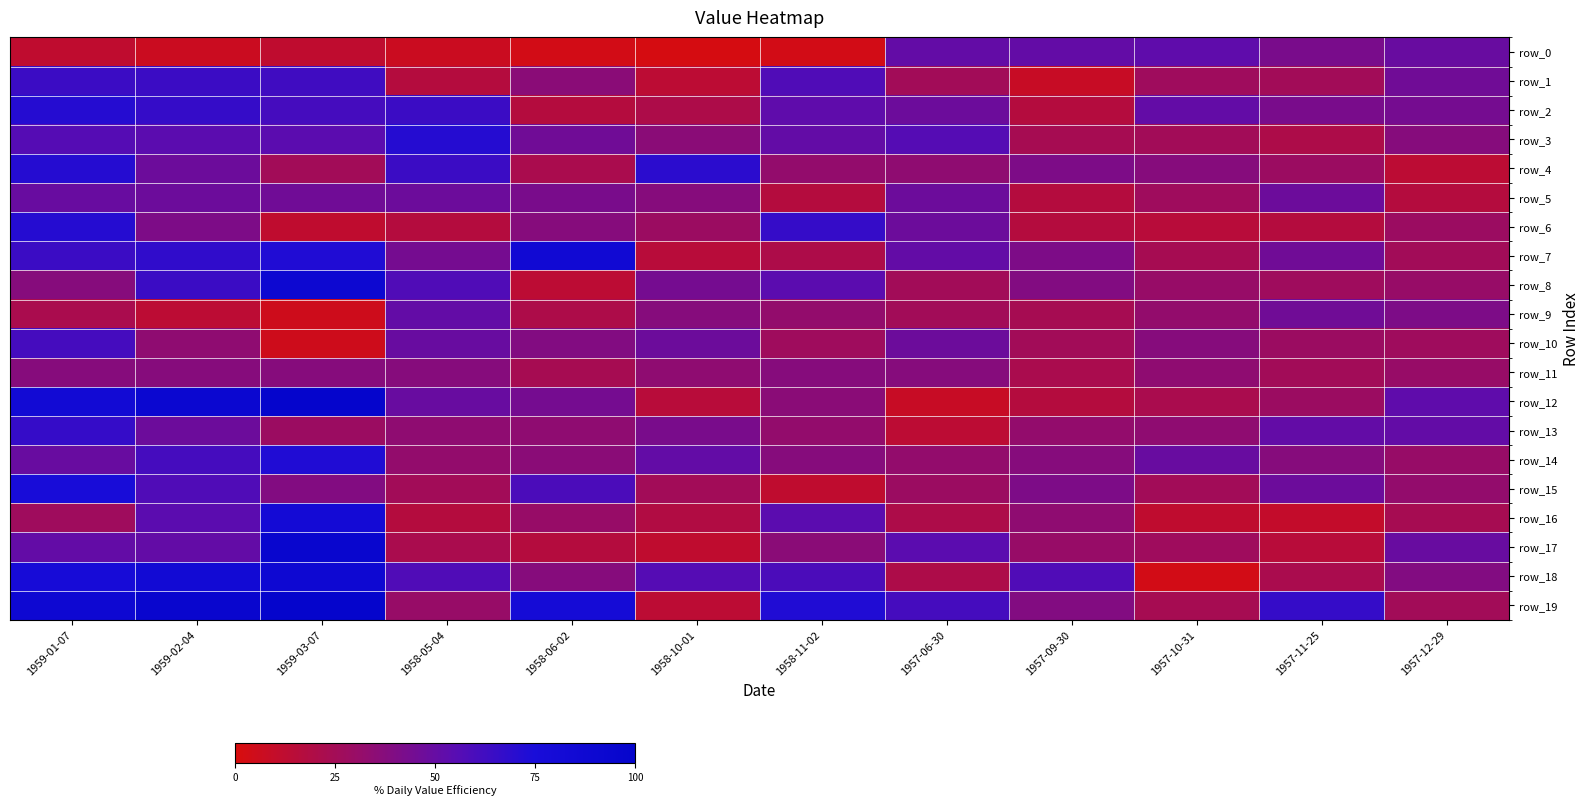

Reading right to left, what are all the values shown in this chart?

row_0: 1957-12-29=49.2	1957-11-25=42.4	1957-10-31=52.5	1957-09-30=50.8	1957-06-30=50.8	1958-11-02=3.4	1958-10-01=1.7	1958-06-02=3.4	1958-05-04=6.8	1959-03-07=11.9	1959-02-04=6.8	1959-01-07=11.9
row_1: 1957-12-29=45.8	1957-11-25=25.4	1957-10-31=27.1	1957-09-30=8.5	1957-06-30=25.4	1958-11-02=57.6	1958-10-01=13.6	1958-06-02=35.6	1958-05-04=16.9	1959-03-07=62.7	1959-02-04=64.4	1959-01-07=64.4
row_2: 1957-12-29=44.1	1957-11-25=42.4	1957-10-31=50.8	1957-09-30=16.9	1957-06-30=47.5	1958-11-02=52.5	1958-10-01=20.3	1958-06-02=16.9	1958-05-04=64.4	1959-03-07=61.0	1959-02-04=66.1	1959-01-07=71.2
row_3: 1957-12-29=37.3	1957-11-25=20.3	1957-10-31=25.4	1957-09-30=23.7	1957-06-30=55.9	1958-11-02=50.8	1958-10-01=35.6	1958-06-02=45.8	1958-05-04=71.2	1959-03-07=54.2	1959-02-04=54.2	1959-01-07=55.9
row_4: 1957-12-29=13.6	1957-11-25=28.8	1957-10-31=37.3	1957-09-30=40.7	1957-06-30=33.9	1958-11-02=32.2	1958-10-01=69.5	1958-06-02=22.0	1958-05-04=64.4	1959-03-07=25.4	1959-02-04=47.5	1959-01-07=71.2
row_5: 1957-12-29=16.9	1957-11-25=47.5	1957-10-31=27.1	1957-09-30=16.9	1957-06-30=47.5	1958-11-02=16.9	1958-10-01=37.3	1958-06-02=42.4	1958-05-04=47.5	1959-03-07=45.8	1959-02-04=47.5	1959-01-07=49.2
row_6: 1957-12-29=28.8	1957-11-25=16.9	1957-10-31=15.3	1957-09-30=16.9	1957-06-30=47.5	1958-11-02=66.1	1958-10-01=28.8	1958-06-02=37.3	1958-05-04=16.9	1959-03-07=11.9	1959-02-04=40.7	1959-01-07=71.2
row_7: 1957-12-29=25.4	1957-11-25=45.8	1957-10-31=23.7	1957-09-30=40.7	1957-06-30=50.8	1958-11-02=20.3	1958-10-01=15.3	1958-06-02=84.7	1958-05-04=44.1	1959-03-07=72.9	1959-02-04=67.8	1959-01-07=64.4
row_8: 1957-12-29=30.5	1957-11-25=27.1	1957-10-31=30.5	1957-09-30=39.0	1957-06-30=25.4	1958-11-02=54.2	1958-10-01=44.1	1958-06-02=13.6	1958-05-04=57.6	1959-03-07=89.8	1959-02-04=64.4	1959-01-07=37.3
row_9: 1957-12-29=40.7	1957-11-25=45.8	1957-10-31=32.2	1957-09-30=23.7	1957-06-30=25.4	1958-11-02=32.2	1958-10-01=37.3	1958-06-02=20.3	1958-05-04=50.8	1959-03-07=5.1	1959-02-04=13.6	1959-01-07=22.0
row_10: 1957-12-29=27.1	1957-11-25=28.8	1957-10-31=37.3	1957-09-30=25.4	1957-06-30=47.5	1958-11-02=27.1	1958-10-01=47.5	1958-06-02=39.0	1958-05-04=49.2	1959-03-07=5.1	1959-02-04=33.9	1959-01-07=61.0
row_11: 1957-12-29=30.5	1957-11-25=25.4	1957-10-31=33.9	1957-09-30=22.0	1957-06-30=37.3	1958-11-02=37.3	1958-10-01=33.9	1958-06-02=23.7	1958-05-04=37.3	1959-03-07=37.3	1959-02-04=37.3	1959-01-07=37.3
row_12: 1957-12-29=52.5	1957-11-25=28.8	1957-10-31=22.0	1957-09-30=16.9	1957-06-30=8.5	1958-11-02=35.6	1958-10-01=15.3	1958-06-02=44.1	1958-05-04=49.2	1959-03-07=100.0	1959-02-04=91.5	1959-01-07=83.1
row_13: 1957-12-29=50.8	1957-11-25=50.8	1957-10-31=33.9	1957-09-30=32.2	1957-06-30=13.6	1958-11-02=32.2	1958-10-01=42.4	1958-06-02=33.9	1958-05-04=33.9	1959-03-07=28.8	1959-02-04=47.5	1959-01-07=66.1
row_14: 1957-12-29=30.5	1957-11-25=37.3	1957-10-31=49.2	1957-09-30=37.3	1957-06-30=32.2	1958-11-02=37.3	1958-10-01=50.8	1958-06-02=35.6	1958-05-04=32.2	1959-03-07=72.9	1959-02-04=61.0	1959-01-07=49.2
row_15: 1957-12-29=32.2	1957-11-25=47.5	1957-10-31=25.4	1957-09-30=40.7	1957-06-30=28.8	1958-11-02=11.9	1958-10-01=25.4	1958-06-02=59.3	1958-05-04=25.4	1959-03-07=39.0	1959-02-04=57.6	1959-01-07=76.3
row_16: 1957-12-29=23.7	1957-11-25=10.2	1957-10-31=11.9	1957-09-30=33.9	1957-06-30=20.3	1958-11-02=54.2	1958-10-01=18.6	1958-06-02=30.5	1958-05-04=16.9	1959-03-07=81.4	1959-02-04=54.2	1959-01-07=27.1
row_17: 1957-12-29=49.2	1957-11-25=15.3	1957-10-31=27.1	1957-09-30=30.5	1957-06-30=54.2	1958-11-02=35.6	1958-10-01=11.9	1958-06-02=16.9	1958-05-04=22.0	1959-03-07=94.9	1959-02-04=50.8	1959-01-07=50.8
row_18: 1957-12-29=39.0	1957-11-25=22.0	1957-10-31=3.4	1957-09-30=57.6	1957-06-30=20.3	1958-11-02=59.3	1958-10-01=55.9	1958-06-02=37.3	1958-05-04=57.6	1959-03-07=88.1	1959-02-04=83.1	1959-01-07=78.0
row_19: 1957-12-29=25.4	1957-11-25=66.1	1957-10-31=23.7	1957-09-30=39.0	1957-06-30=61.0	1958-11-02=72.9	1958-10-01=13.6	1958-06-02=79.7	1958-05-04=30.5	1959-03-07=100.0	1959-02-04=94.9	1959-01-07=88.1